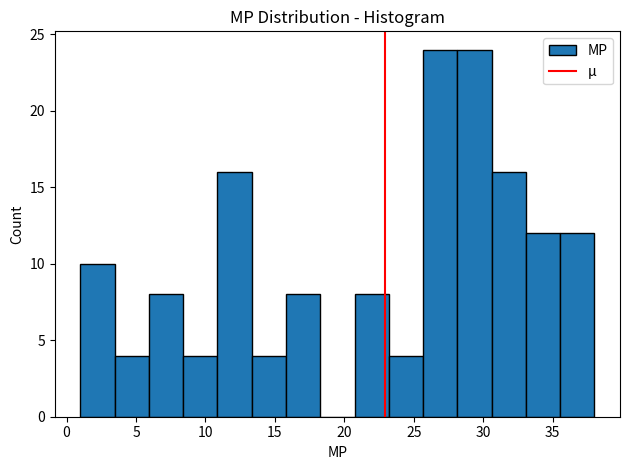

Reading left to right, transcribe this chart: for each bar, give the range it covers on the x-axis and its height. Neither the bar edges nor the heights are printed on the chart, so give them approximately, as read against the axes.

1.0 to 3.5: 10
3.5 to 6.0: 4
6.0 to 8.5: 8
8.5 to 11.0: 4
11.0 to 13.5: 16
13.5 to 16.0: 4
16.0 to 18.5: 8
18.5 to 20.5: 0
20.5 to 23.0: 8
23.0 to 25.5: 4
25.5 to 28.0: 24
28.0 to 30.5: 24
30.5 to 33.0: 16
33.0 to 35.5: 12
35.5 to 38.0: 12